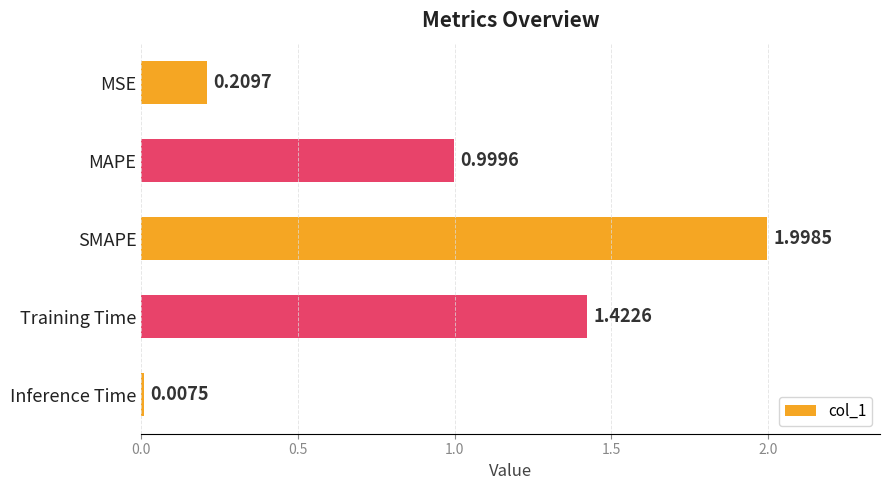

List the labels in order of value, smallest first.

Inference Time, MSE, MAPE, Training Time, SMAPE